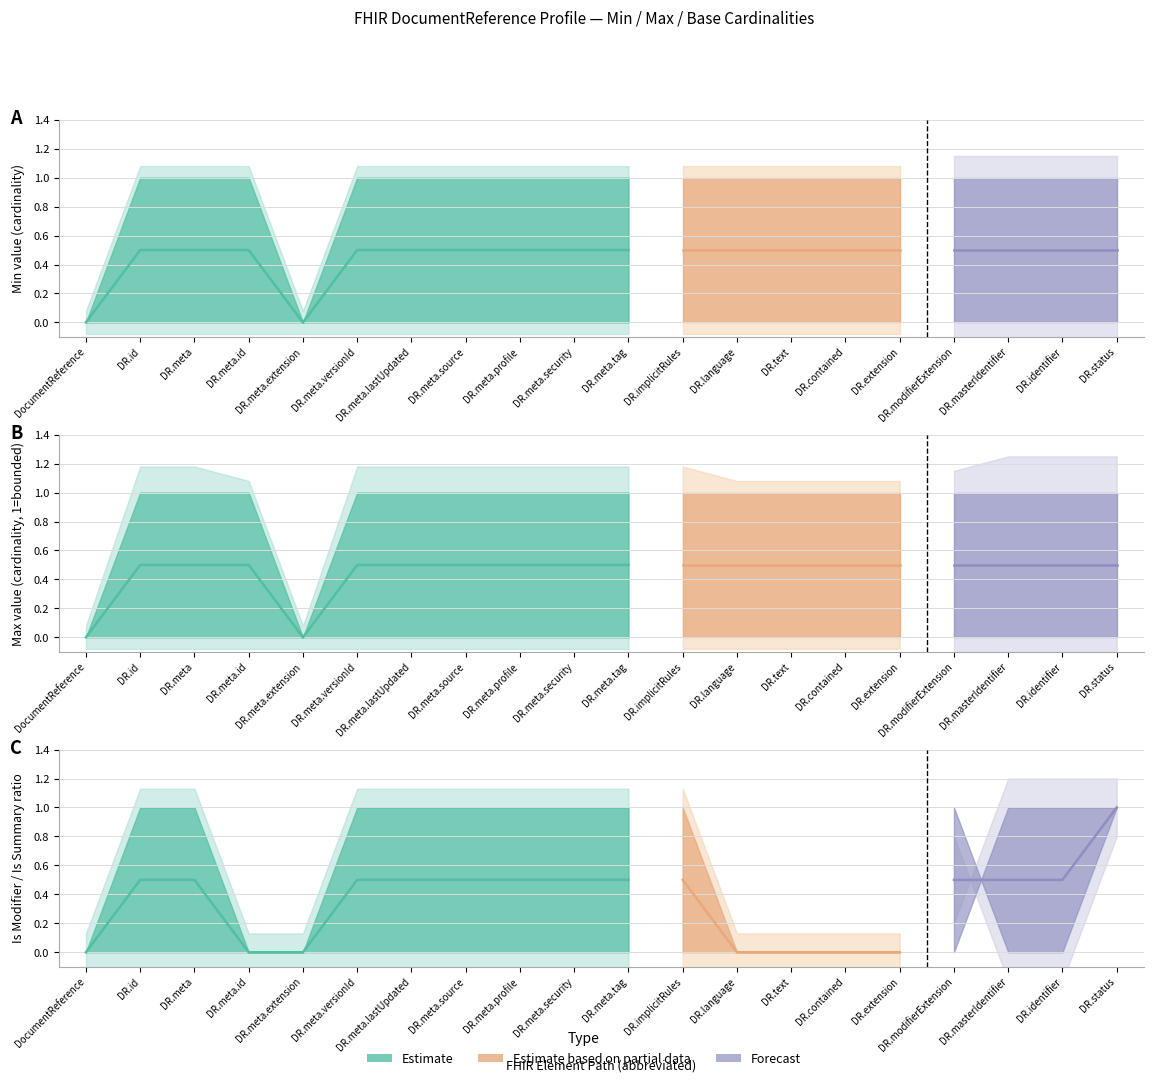

True or false: Max has a value of 0 at DocumentReference.masterIdentifier.

False